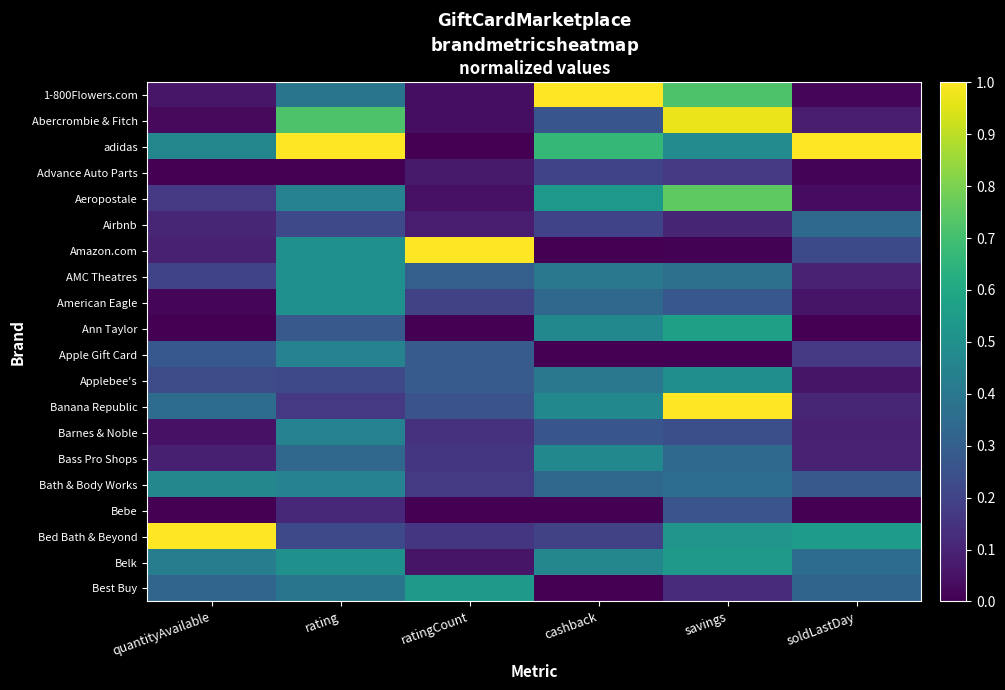

Between ratingCount and savings, which is larger?

savings